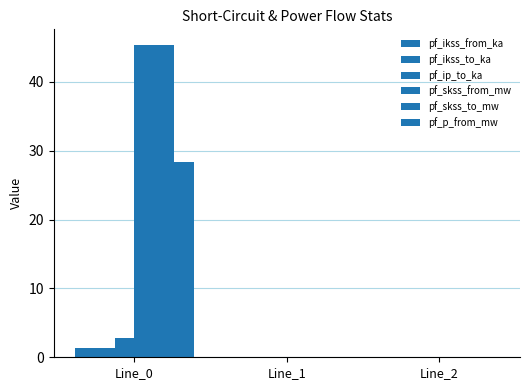

The pf_skss_from_mw series shows 0.0 at Line_2. True or false?

True